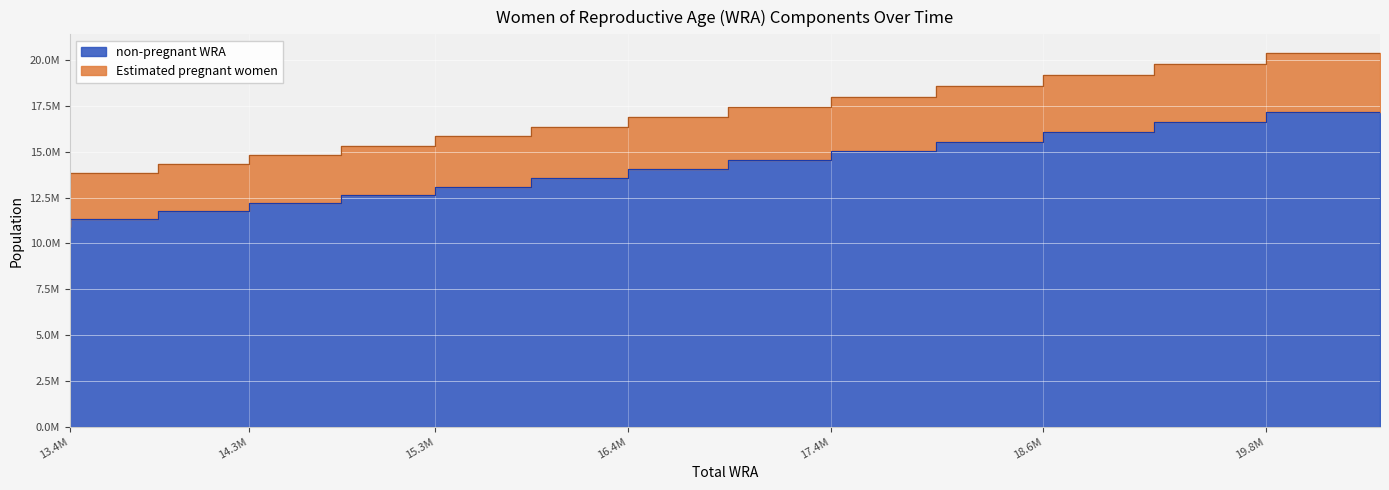

What are all the series names shown in the legend?

non-pregnant WRA, Estimated pregnant women